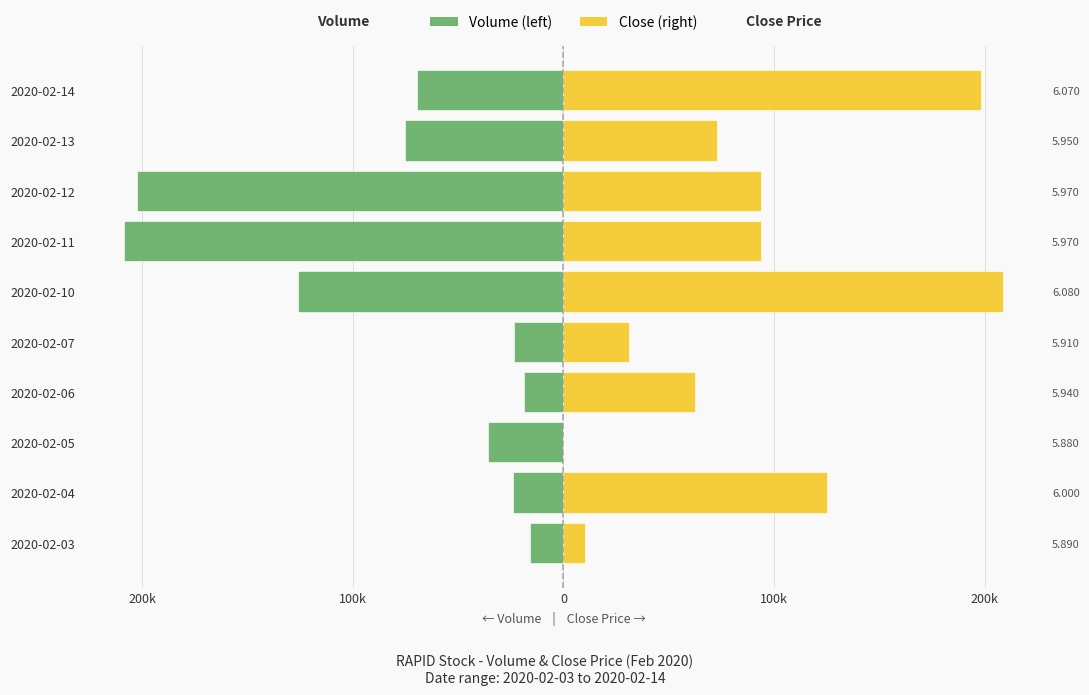

What is the sum of all Volume (left) values?

-799600.0